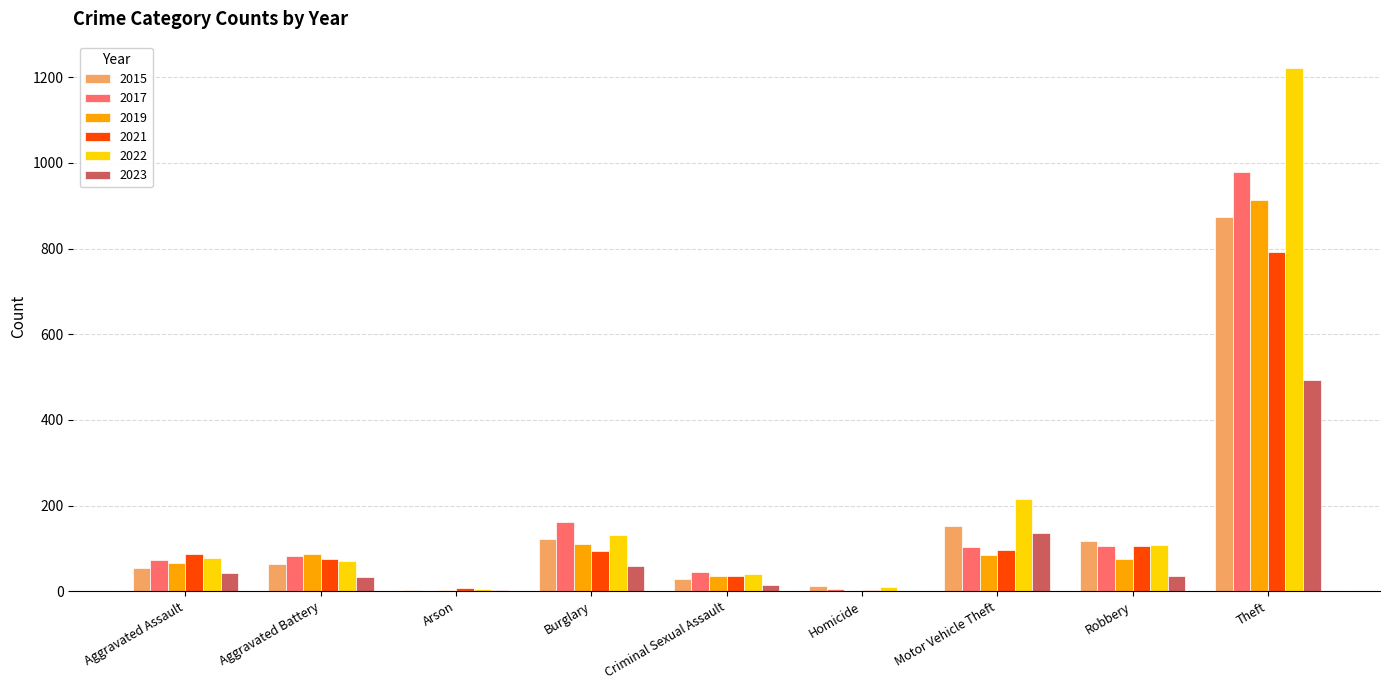

What is the average value of the 2015 series?

158